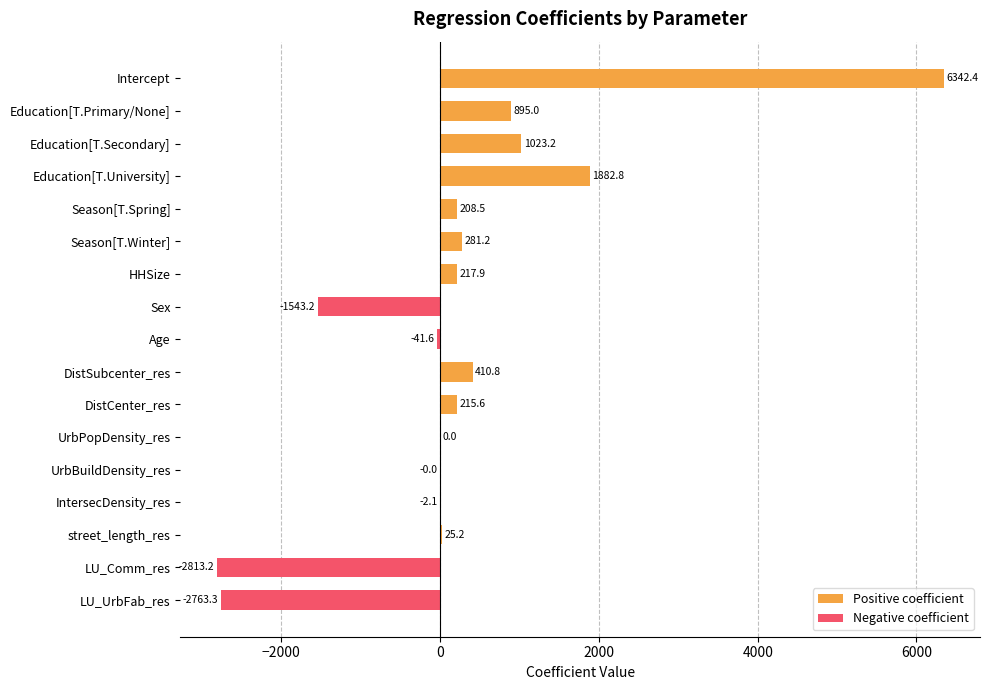

At which label does the data first exceed 208?

Intercept